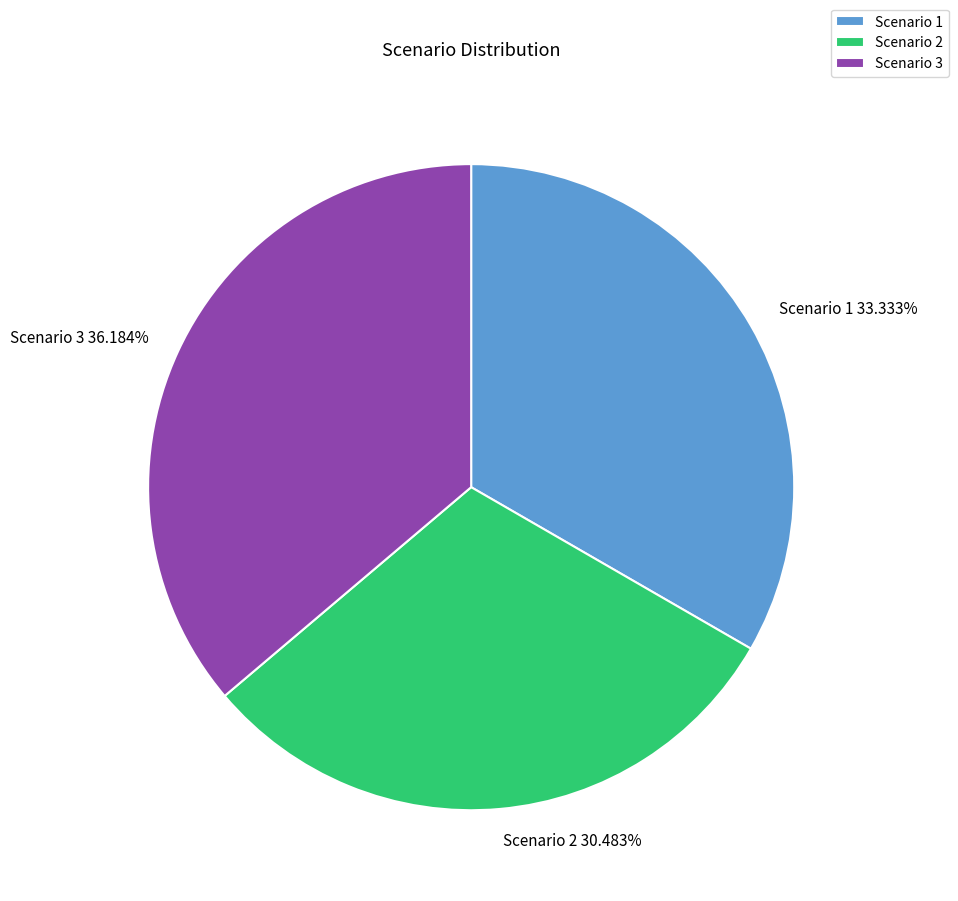

Which slice is the largest?

Scenario 3